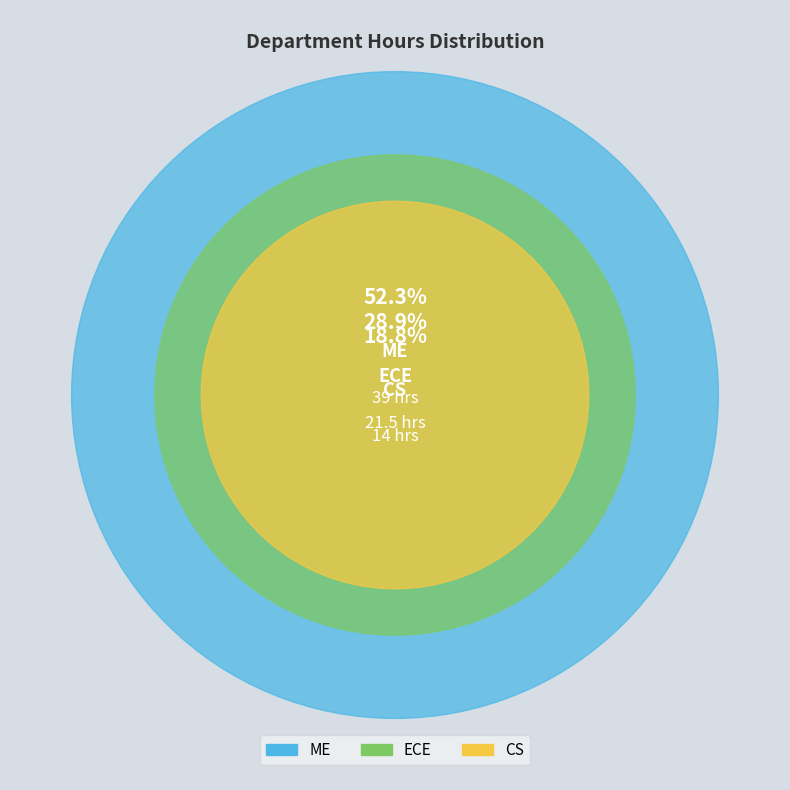

Which slice represents more than half of the pie?

ME